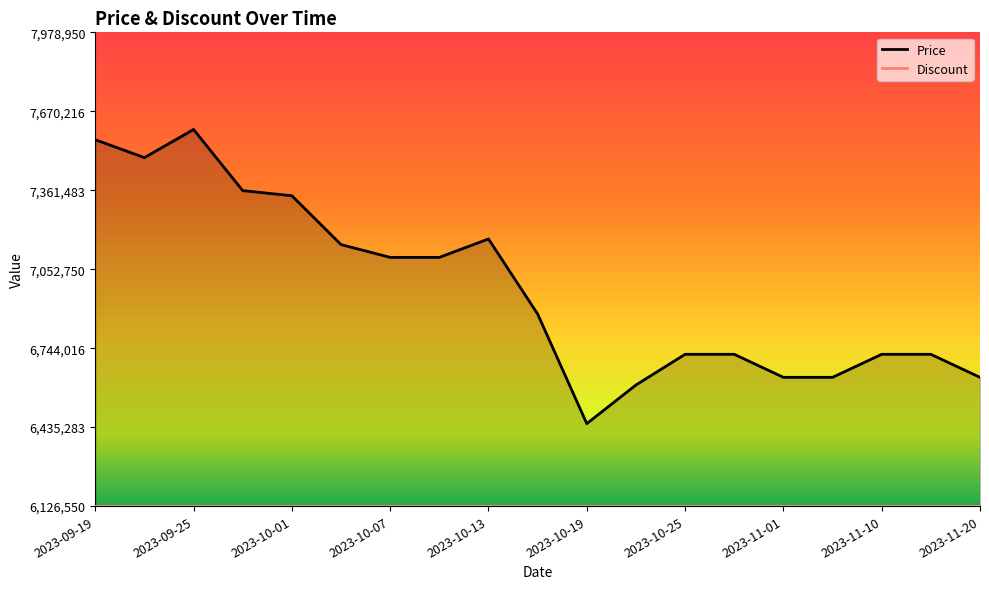

The value at 2023-10-01 is 11507092. True or false?

False